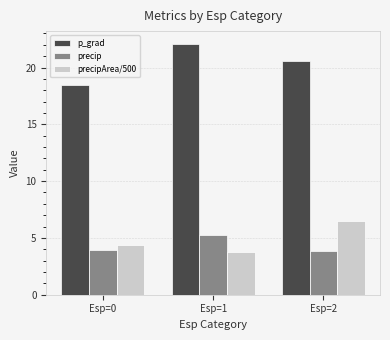

What is the value of the p_grad bar at the 3rd from the left?

20.6